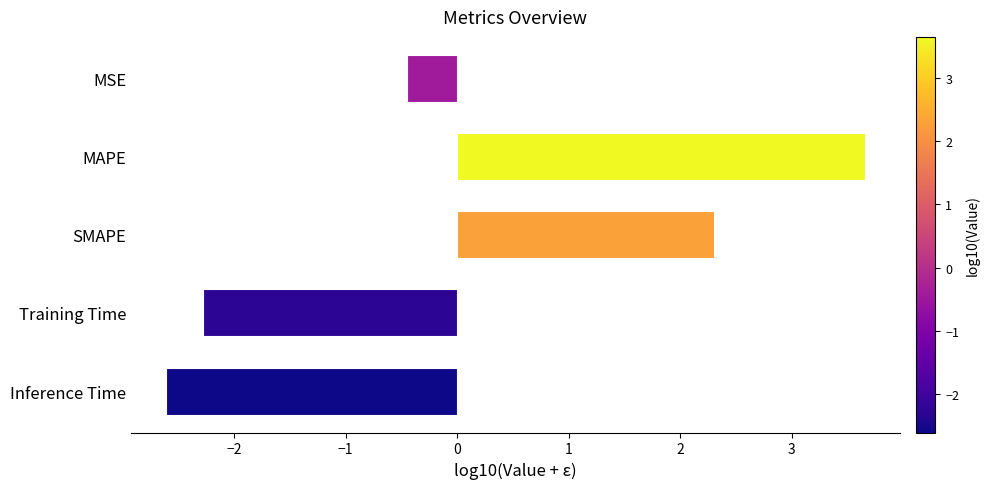

Which category has the lowest value across all series?

Inference Time